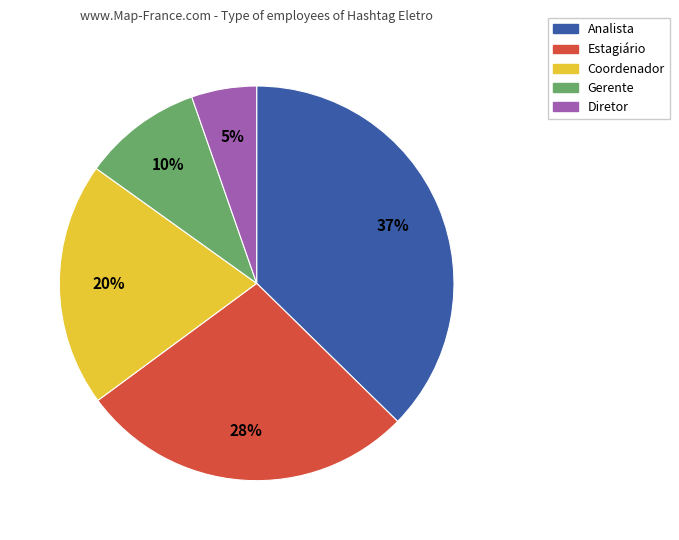

Is the sum of Coordenador and Gerente greater than half?

No